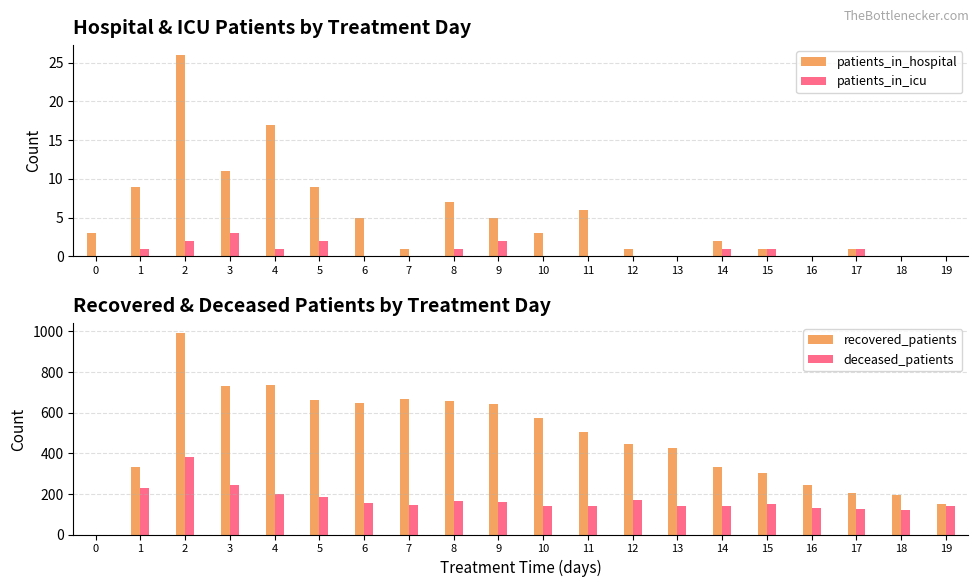

What is the value of the patients_in_icu bar at the 6th from the left?

2